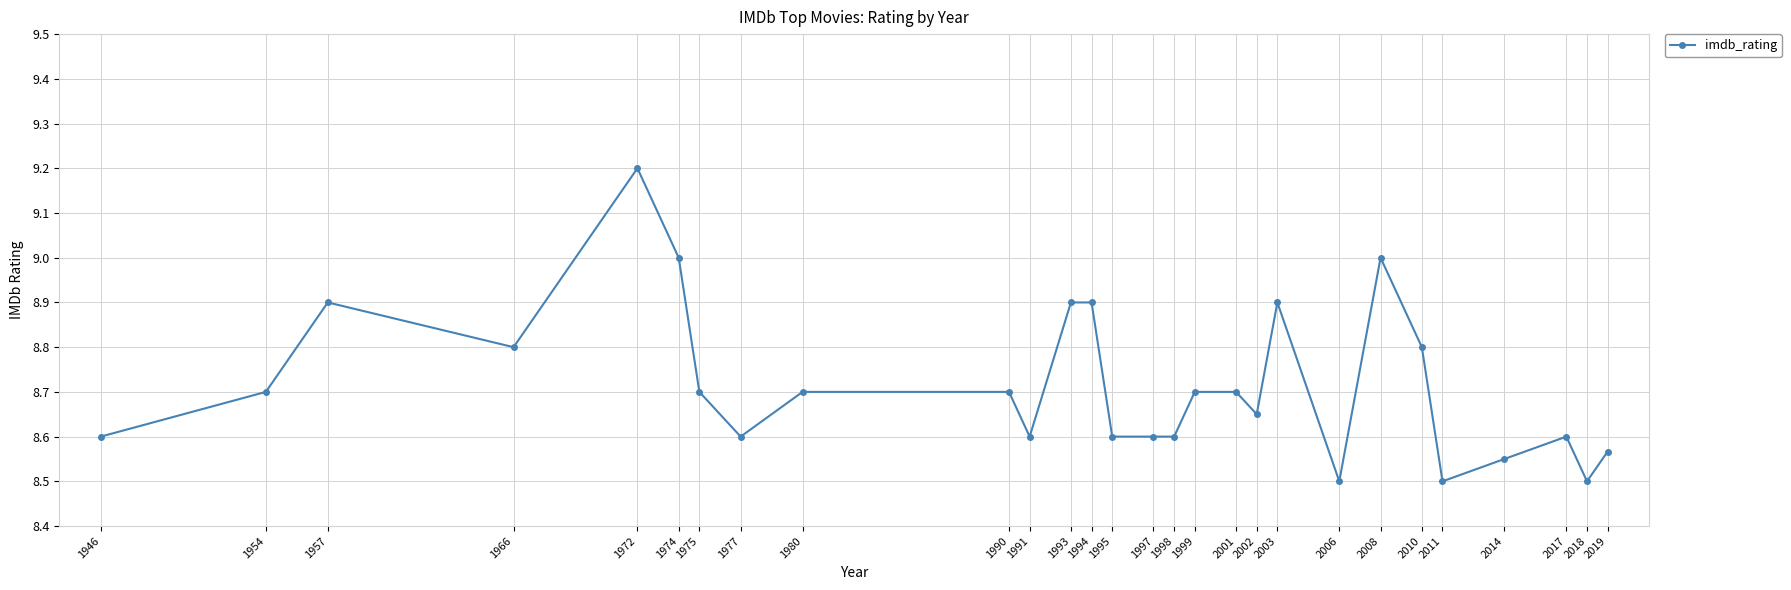

At which category does the data reach its first local peak?

1957